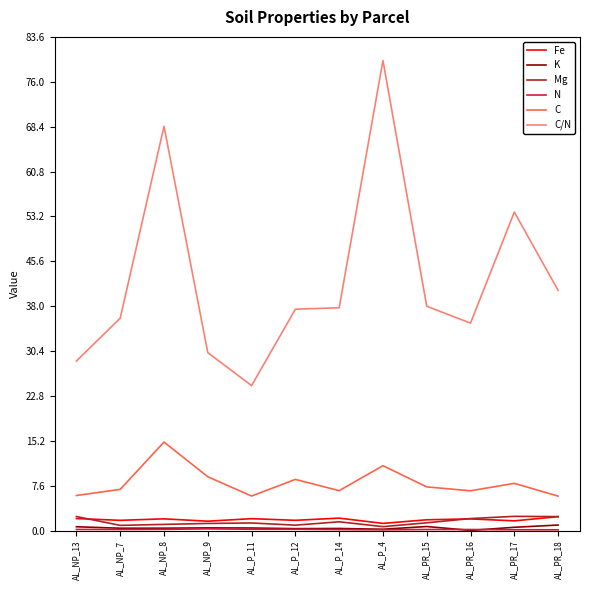

Which label corresponds to the largest value in the chart?

AL_P_4